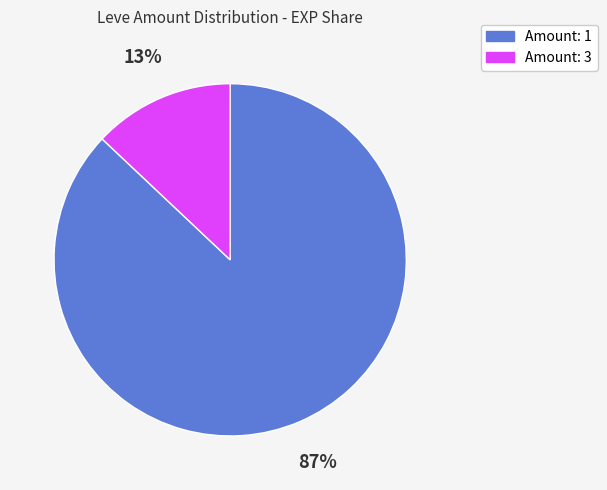

Is there any slice that represents more than half of the pie?

Yes